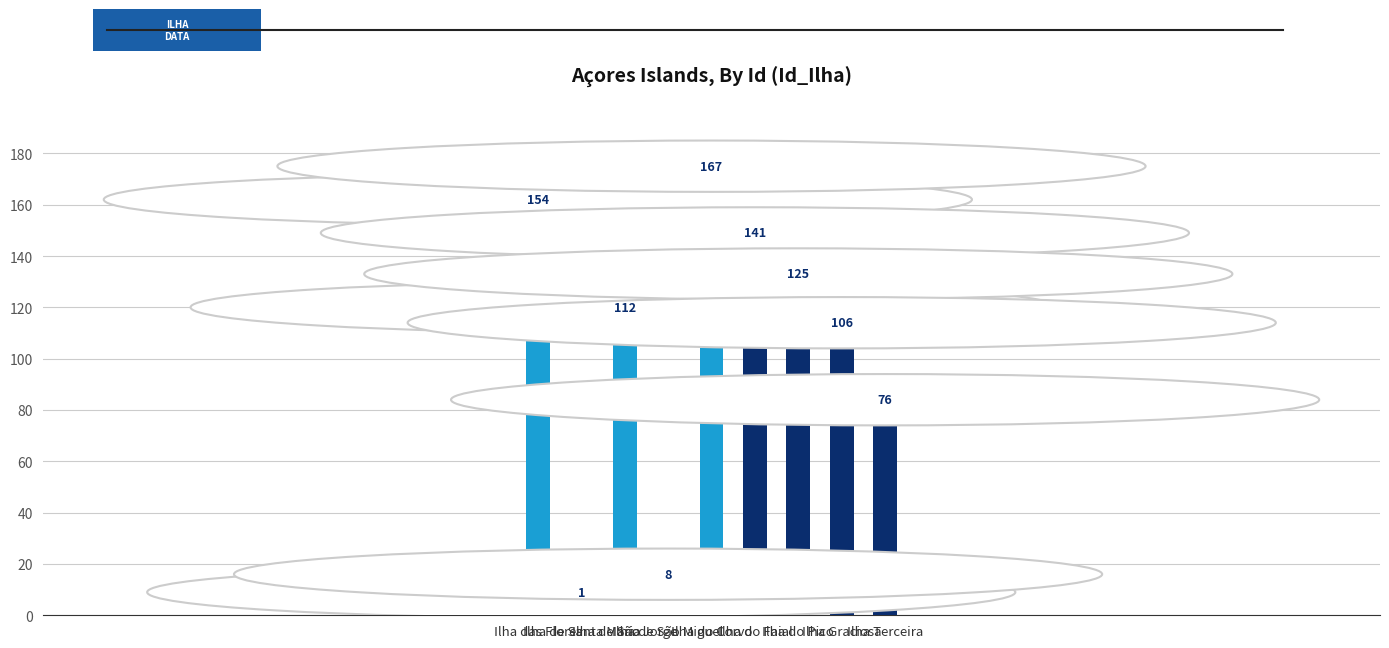

The value at Ilha do Corvo is 110. True or false?

False